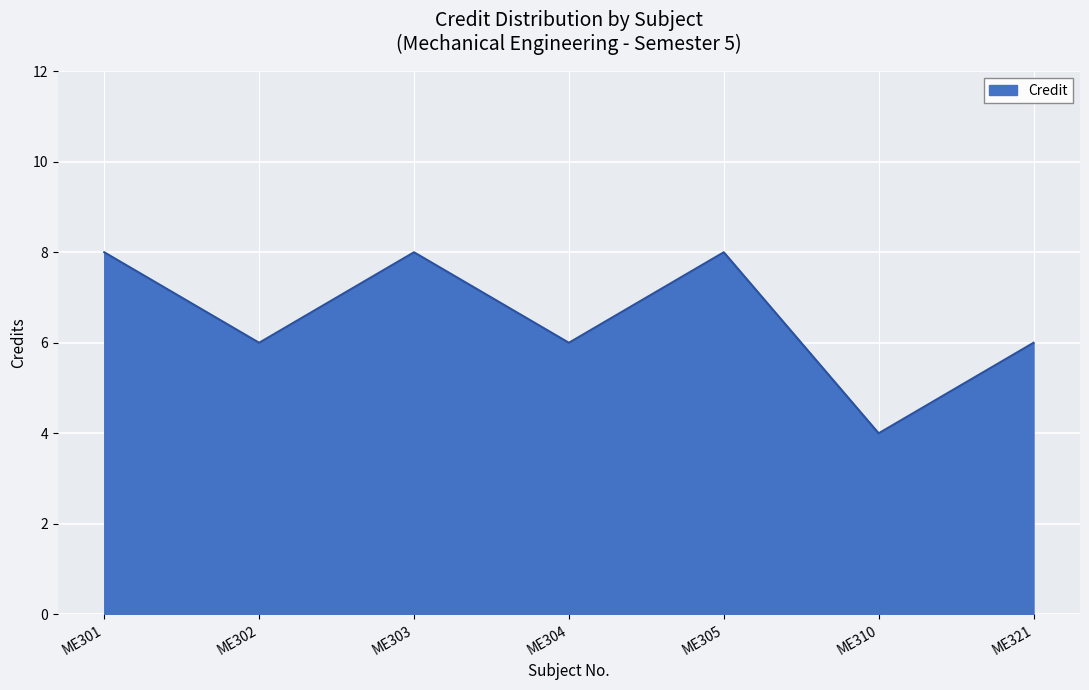

What is the sum of the values at ME302 and ME301?

14